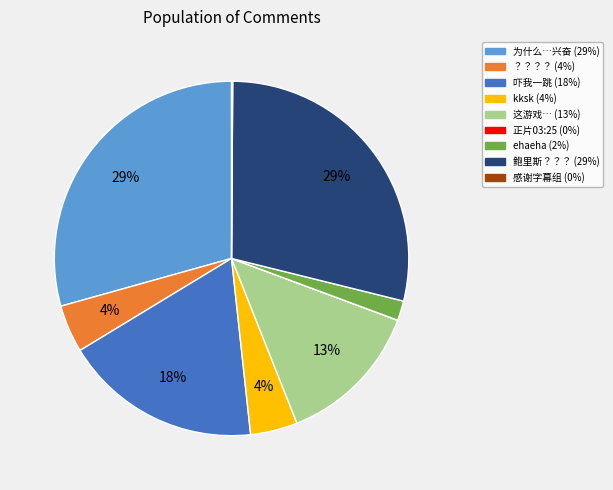

Does any single category account for the majority?

No